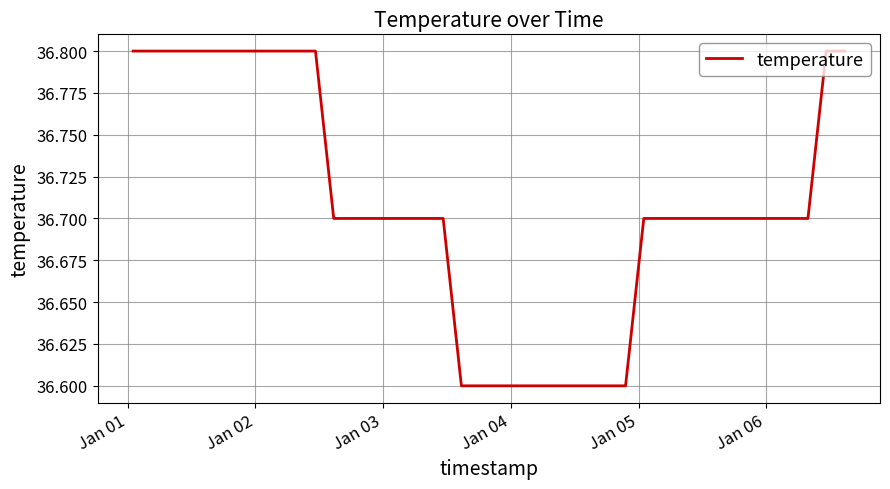

What is the maximum value shown in the chart?

36.8